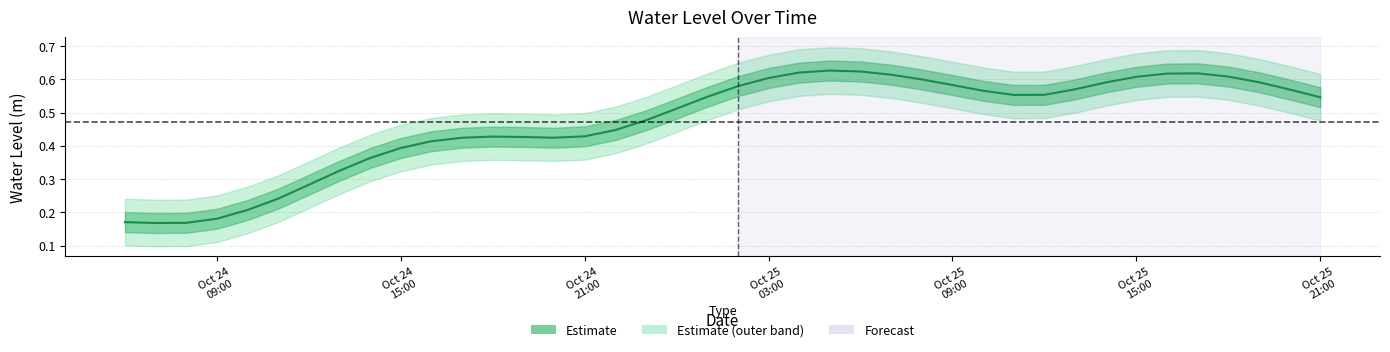

What is the value of the 4th point from the left?

0.2